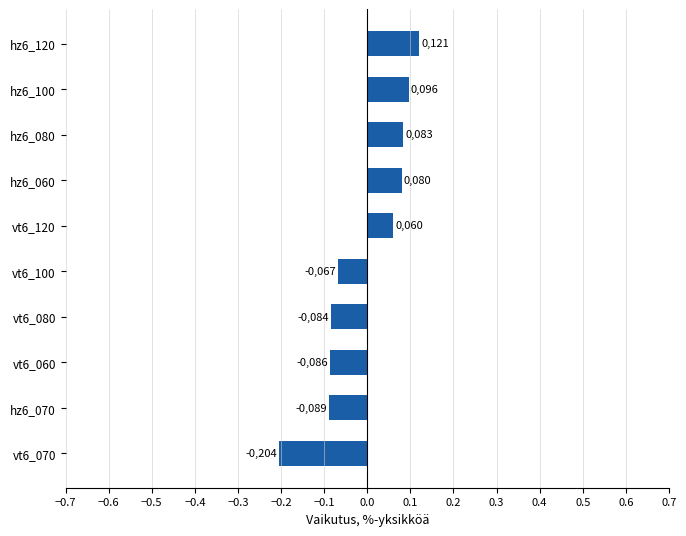

How many bars are there in total?

10